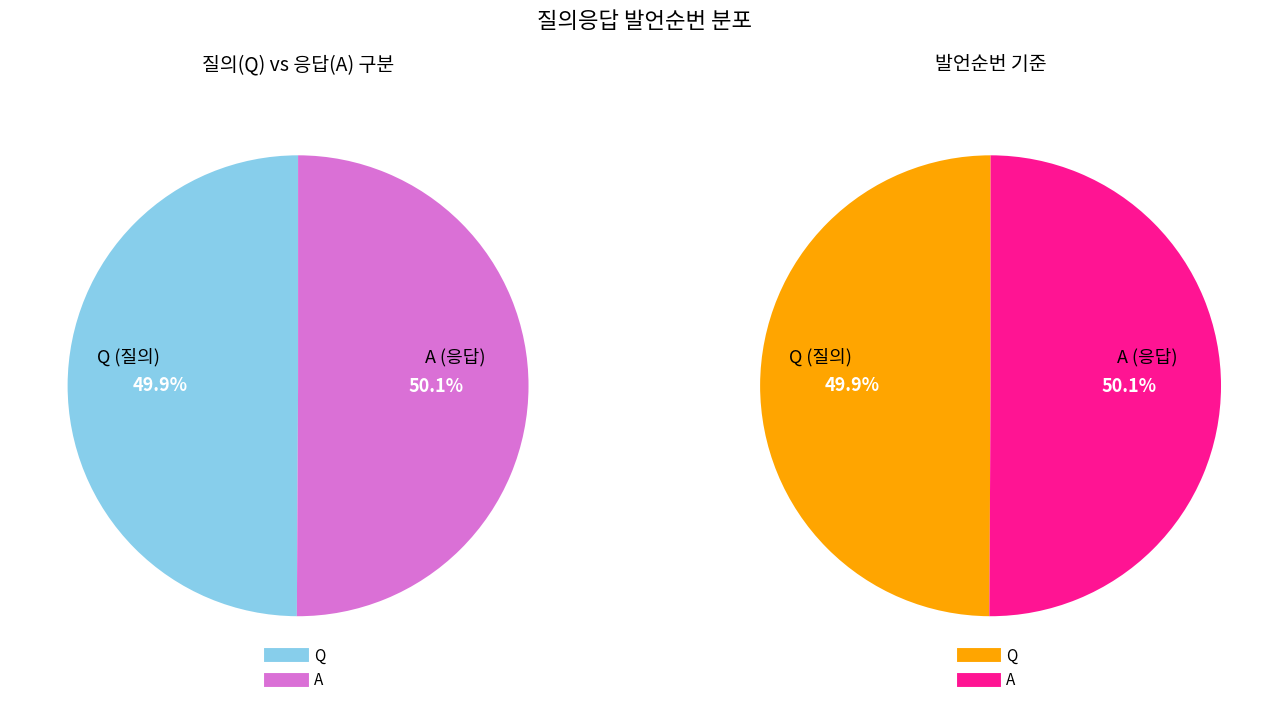

What is the ratio of the value at A to the value at Q?

1.0